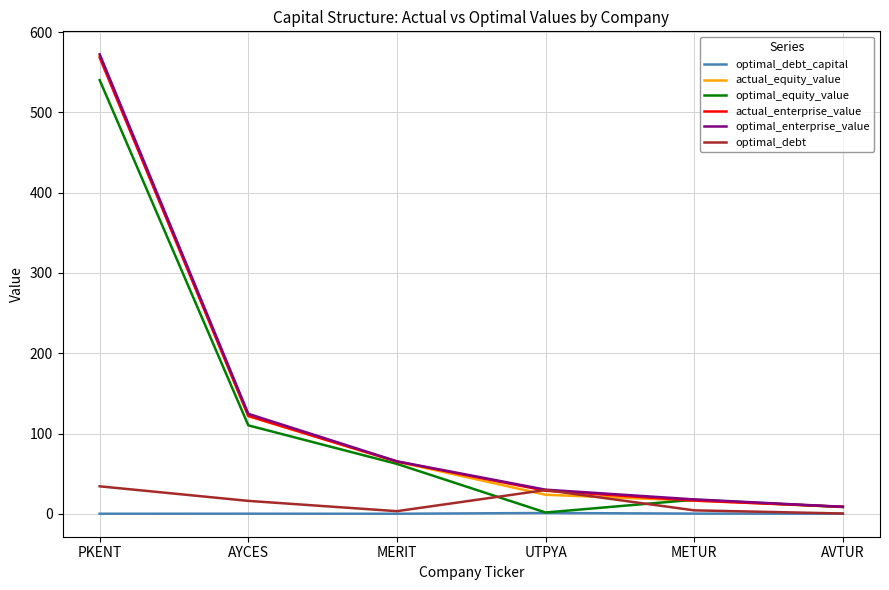

True or false: optimal_enterprise_value and optimal_debt_capital cross at least once.

False